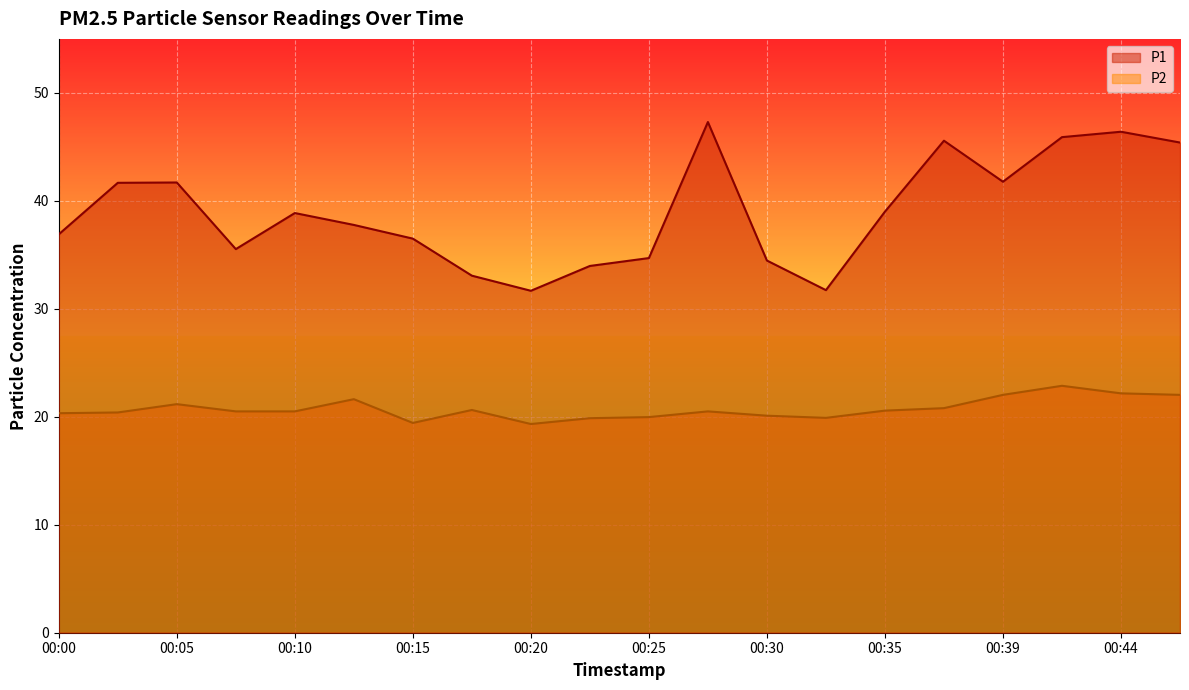

What is the minimum value shown in the chart?

19.3